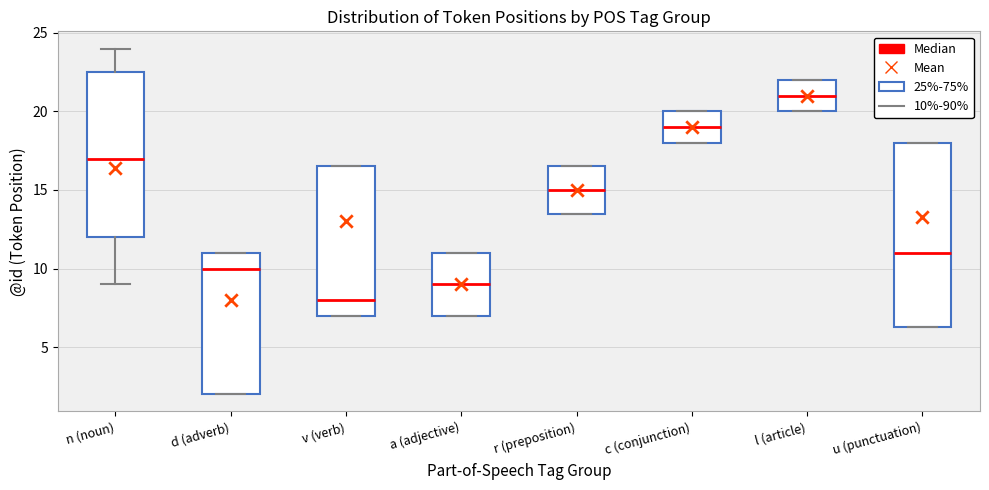

Which box has the lowest median line?

v (verb)